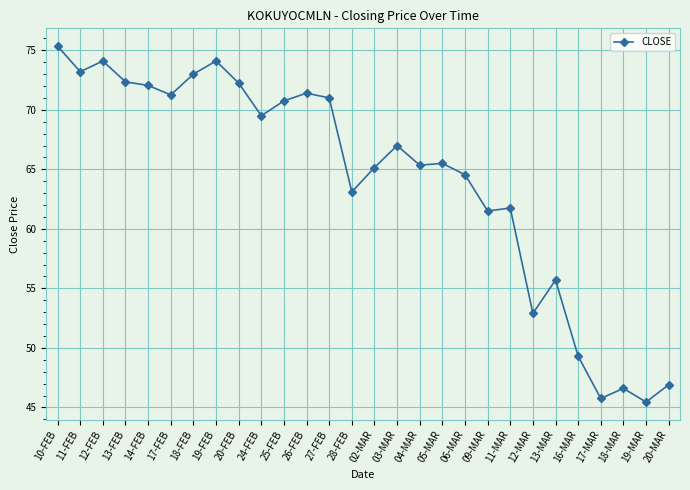

What is the difference between the values at 26-FEB and 12-FEB?

2.7